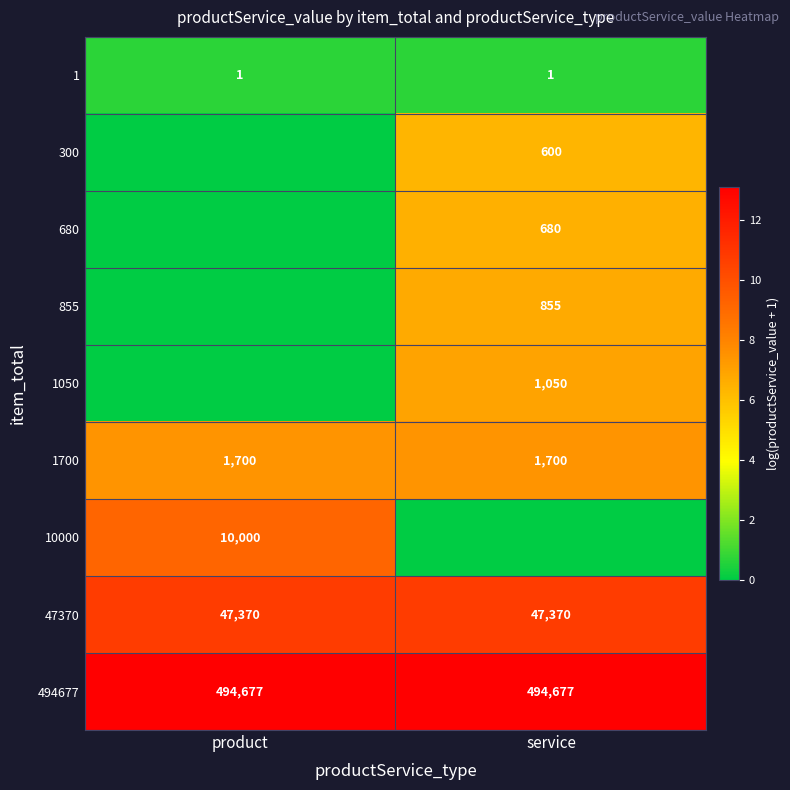

What is the lowest value of the 47370 series?

47370